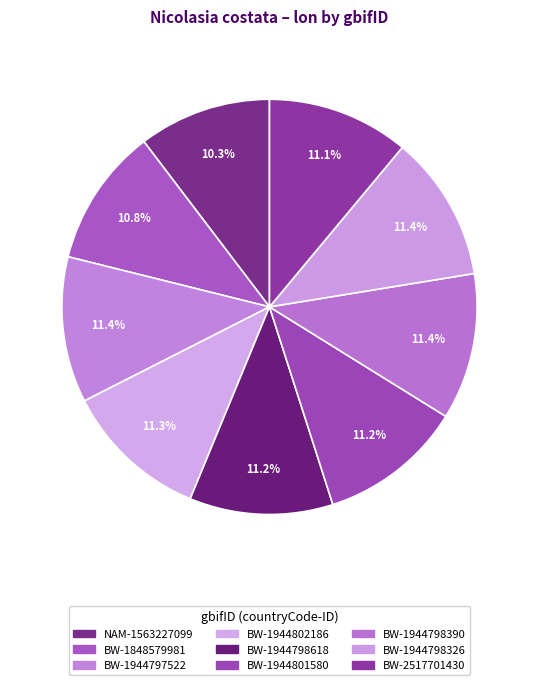

To the nearest percent, what is the average slice percentage?

11%